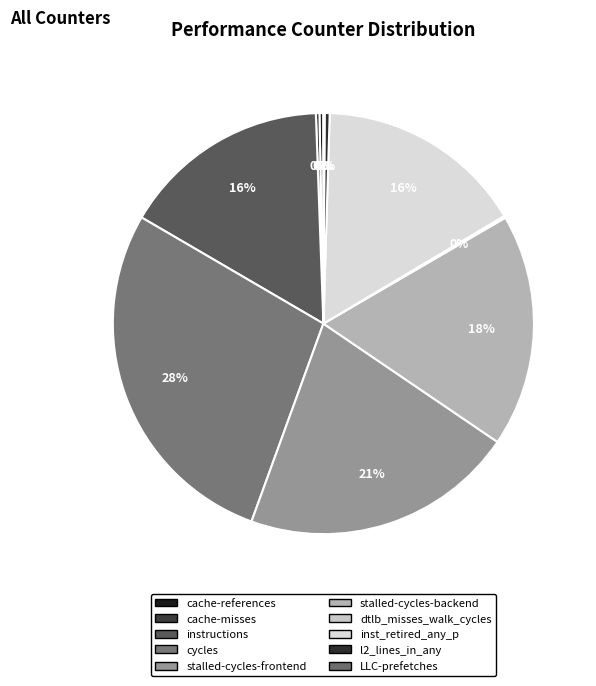

To the nearest percent, what is the difference between the inst_retired_any_p and stalled-cycles-frontend slice percentages?

5%